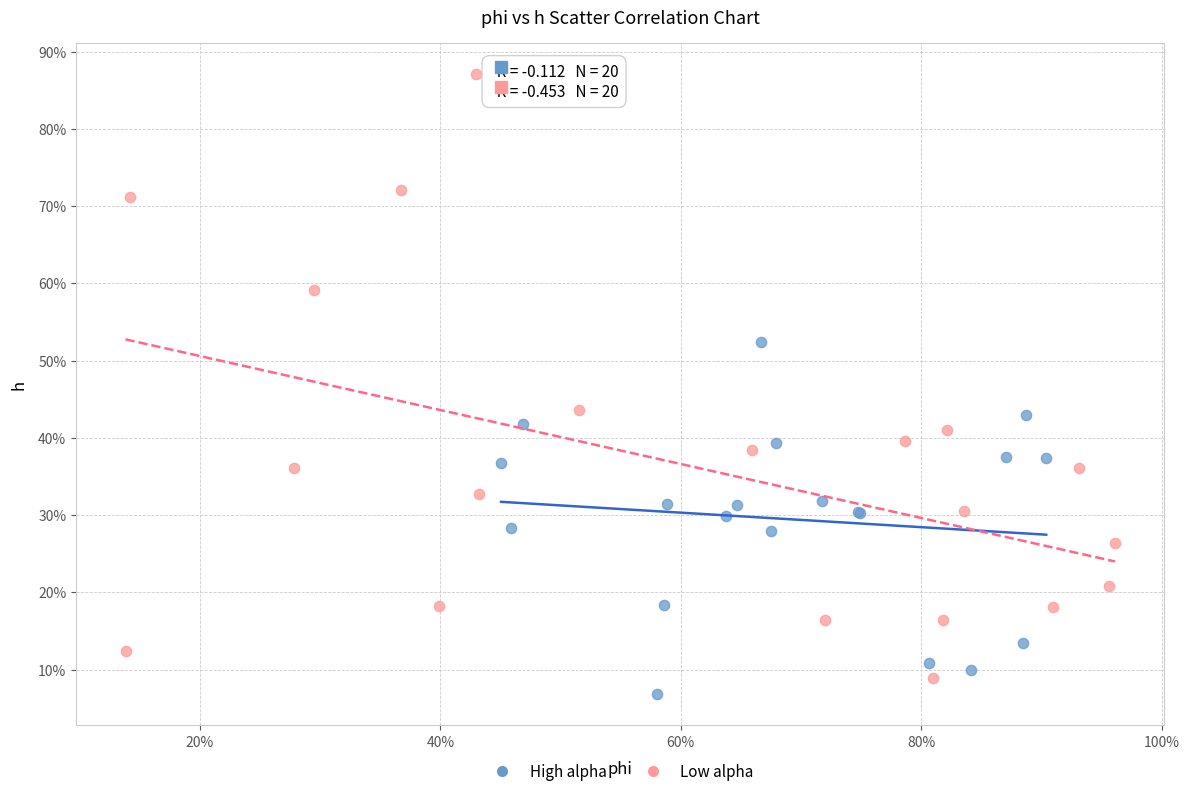

Which series contains the highest Y value?

Low alpha